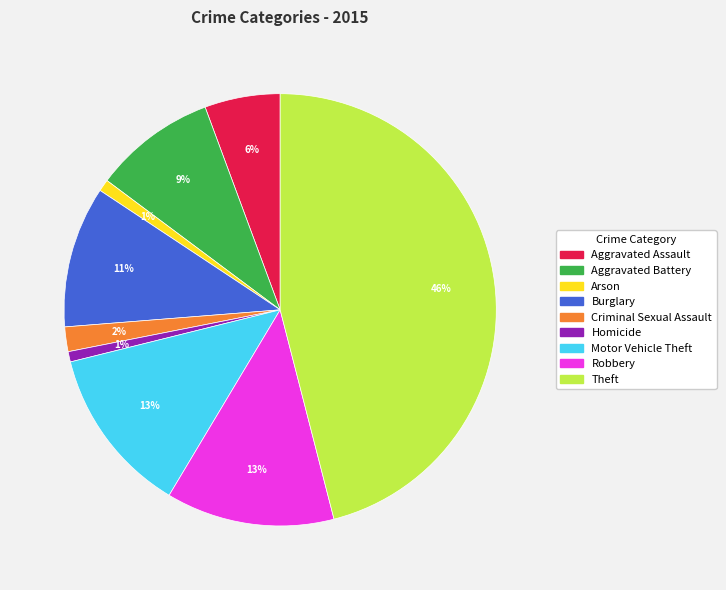

Which has a higher value, Motor Vehicle Theft or Burglary?

Motor Vehicle Theft